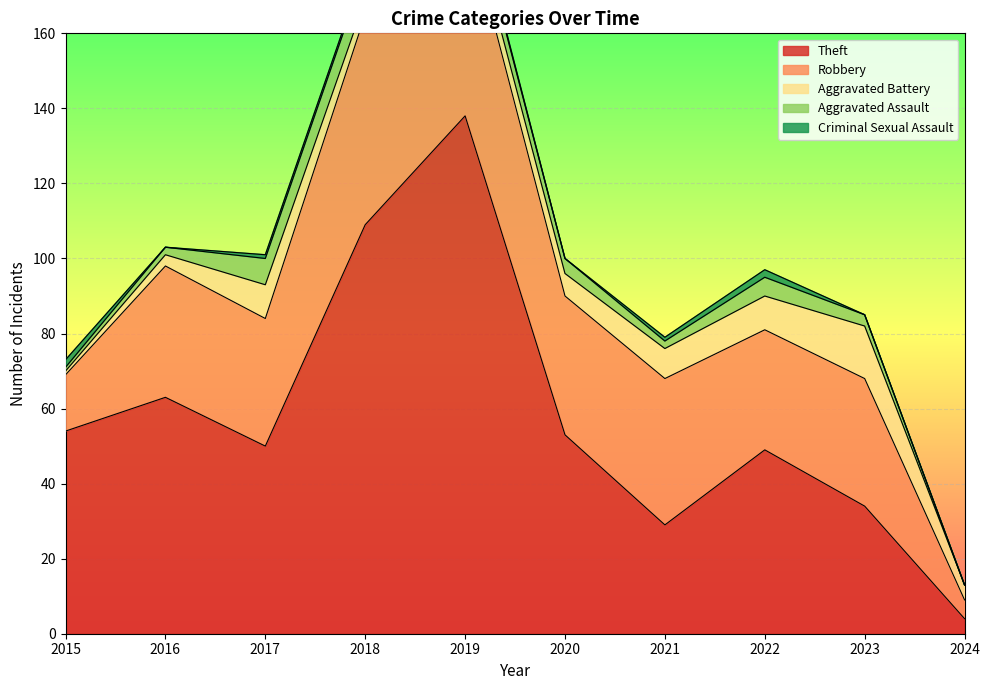

True or false: Criminal Sexual Assault and Robbery intersect in this chart.

False